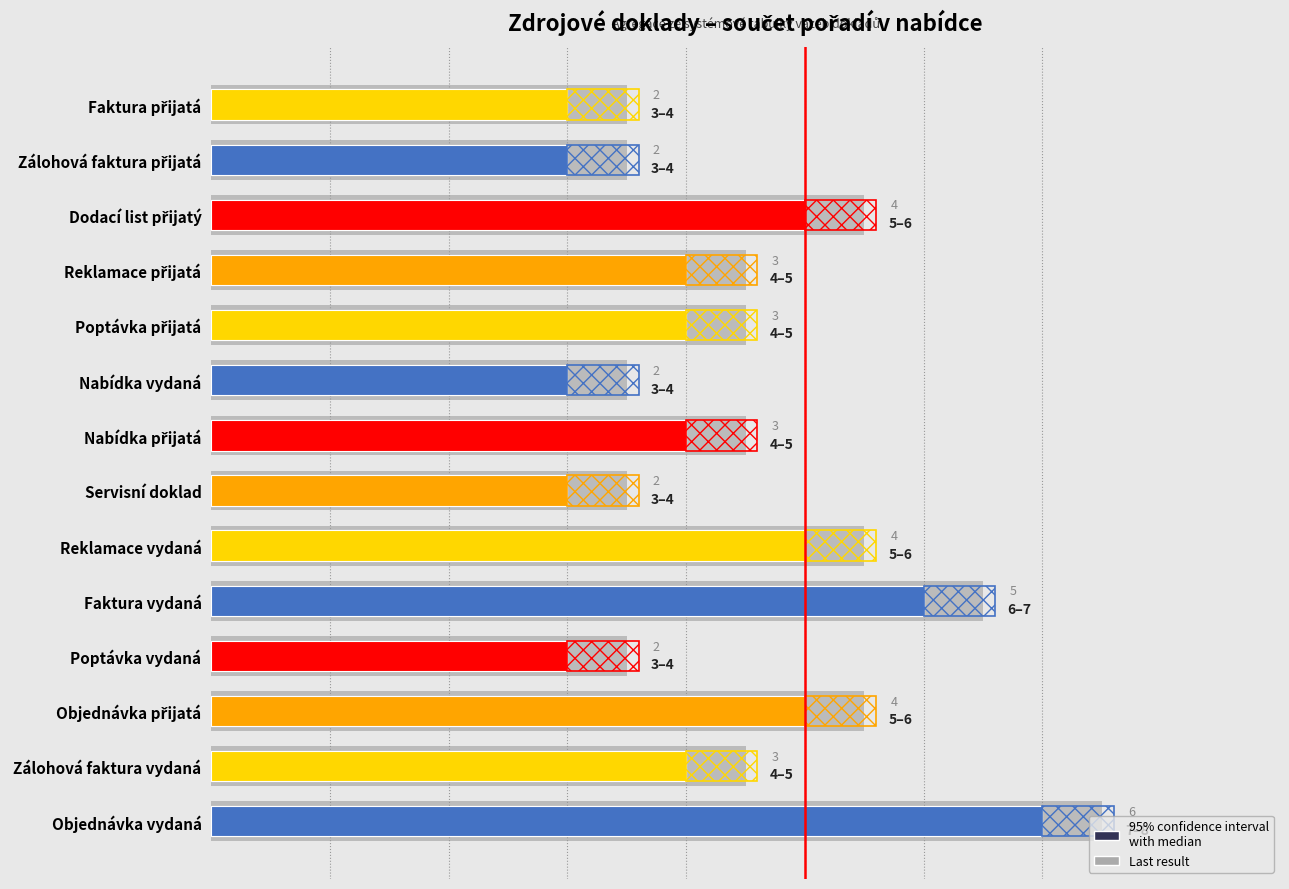

What is the value of the Rozšířený rozsah bar at the 5th from the left?

4.5